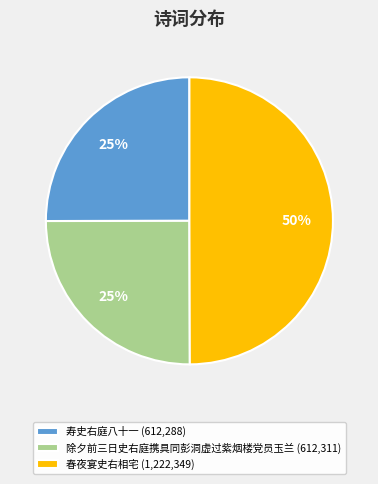

To the nearest percent, what is the difference between the largest and smallest slice percentages?

25%